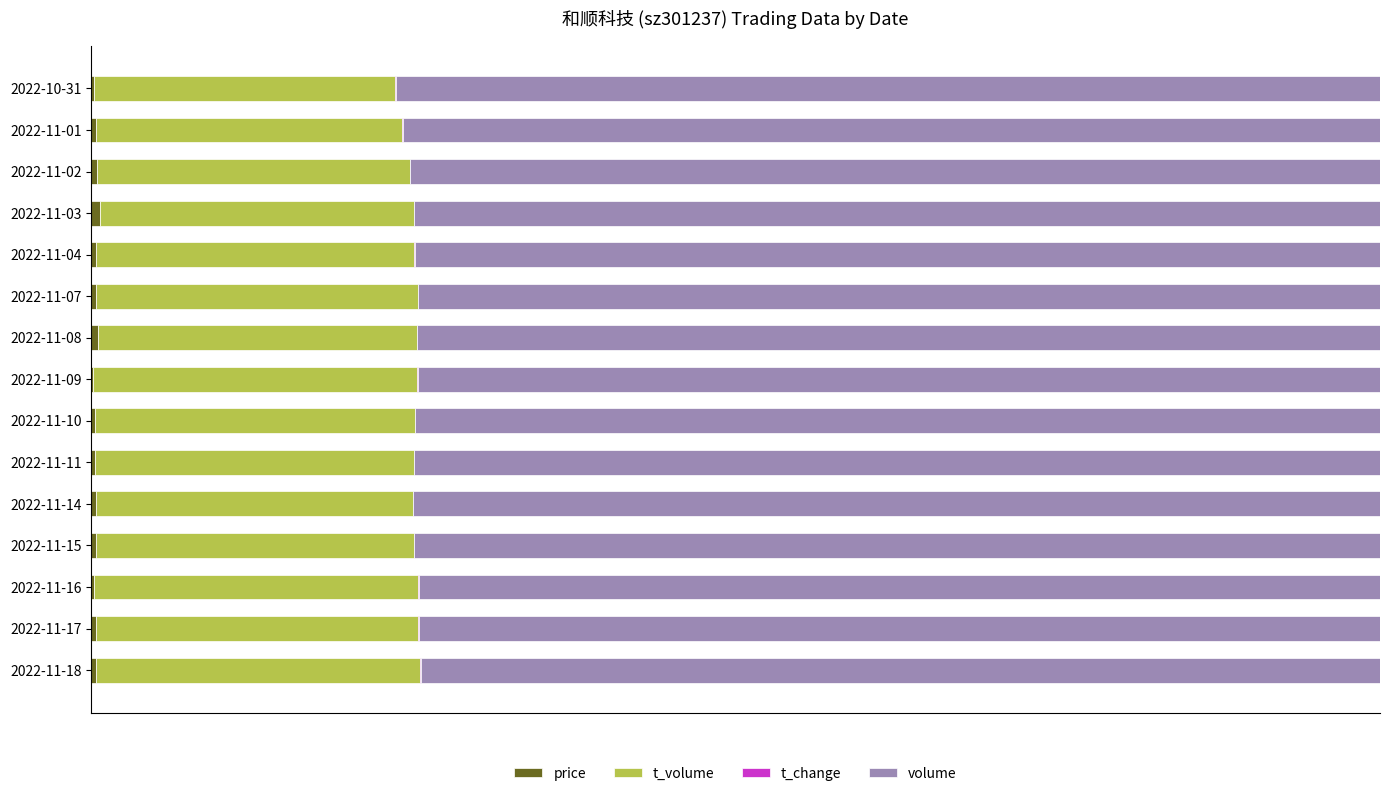

Reading left to right, what are all the values shown in this chart?

price: 0.0	0.0	0.0	0.0	0.0	0.0	0.0	0.0	0.0	0.0	0.0	0.0	0.0	0.0	0.0
t_volume: 0.3	0.3	0.3	0.2	0.2	0.2	0.2	0.3	0.2	0.2	0.2	0.2	0.2	0.2	0.2
t_change: 0.0	0.0	0.0	0.0	0.0	0.0	0.0	0.0	0.0	0.0	0.0	0.0	0.0	0.0	0.0
volume: 0.7	0.7	0.7	0.7	0.8	0.7	0.7	0.7	0.7	0.7	0.7	0.7	0.8	0.8	0.8